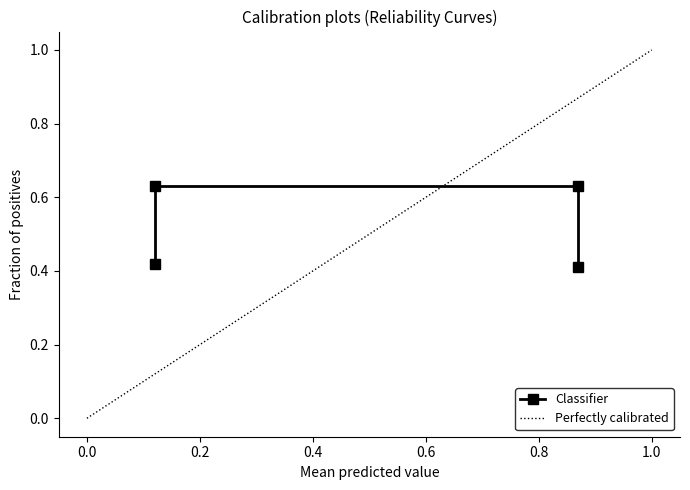

True or false: the data shows 0.6 at 0.12.

True